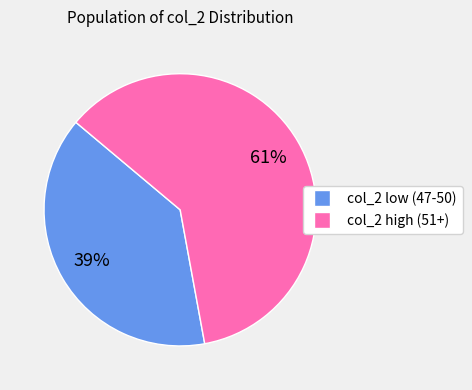

Rank the categories by value from highest to lowest.

col_2 high (51+), col_2 low (47-50)